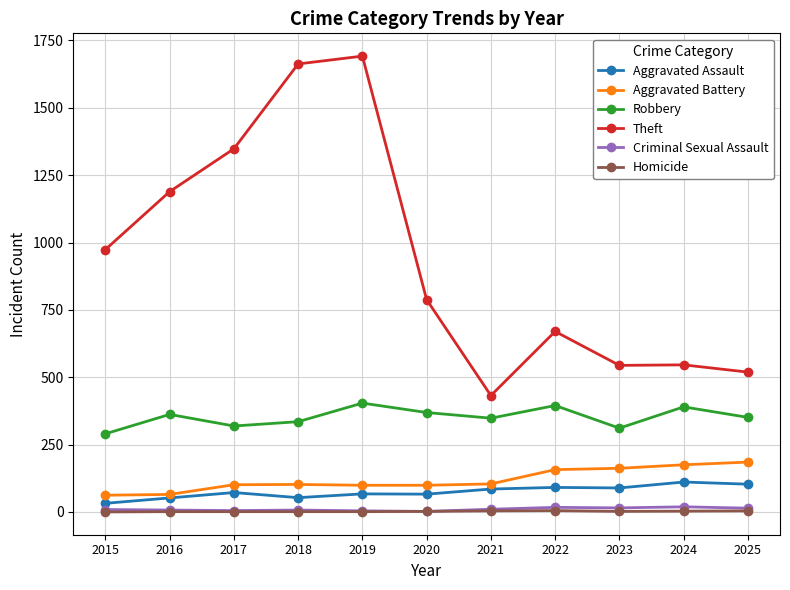

At which category is the sum across all series the highest?

2019